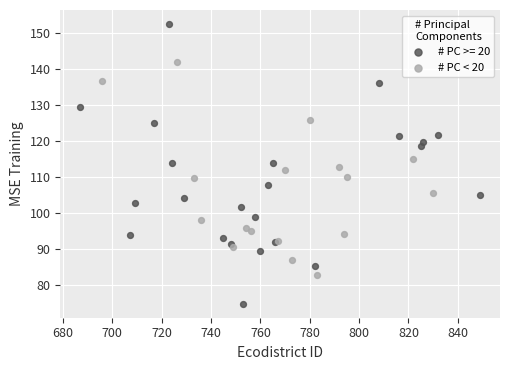

Which series reaches the minimum Y coordinate?

# PC >= 20